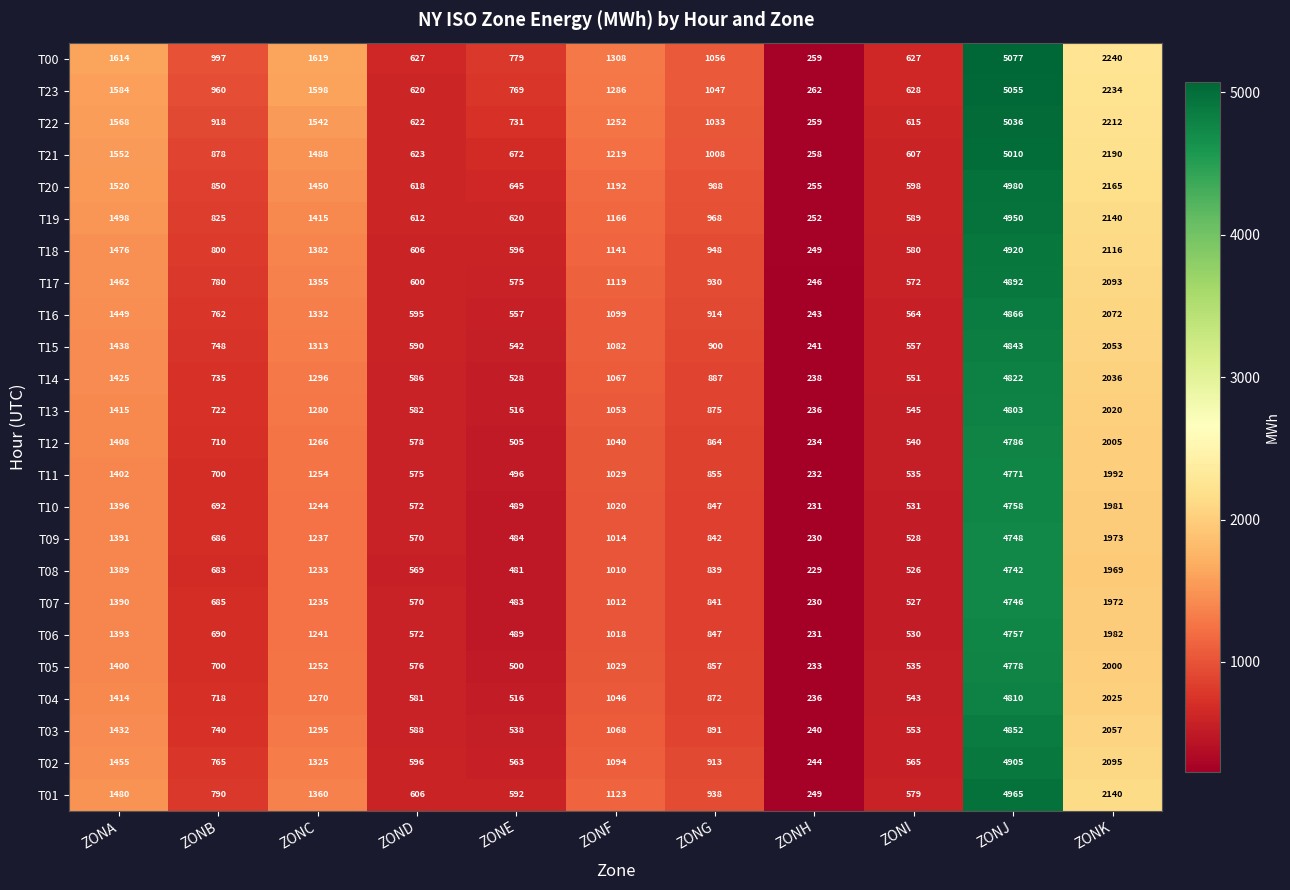

At which label is T00 closest to 2668?

ZONK